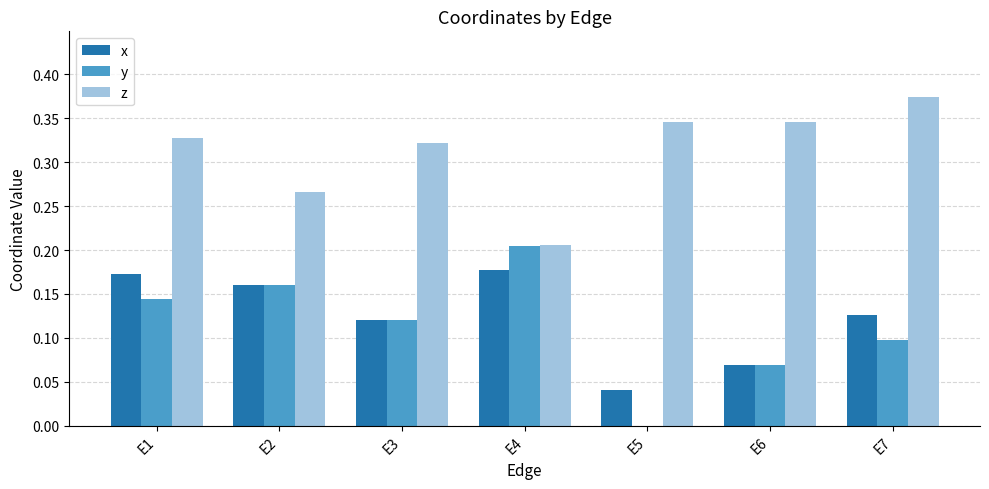

Which label corresponds to the largest value in the chart?

E7